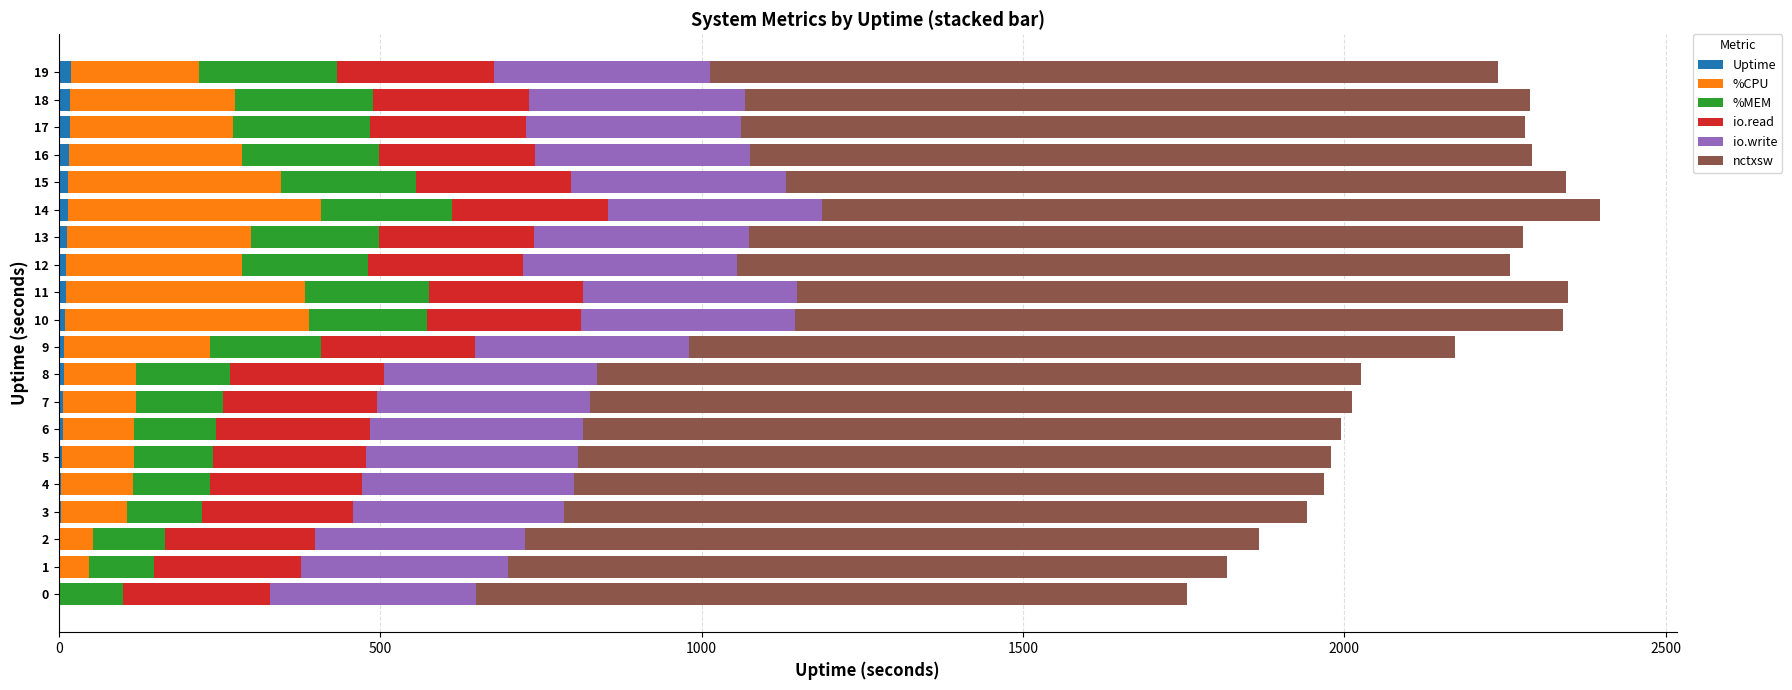

Where does the Uptime series first go above 10?

11